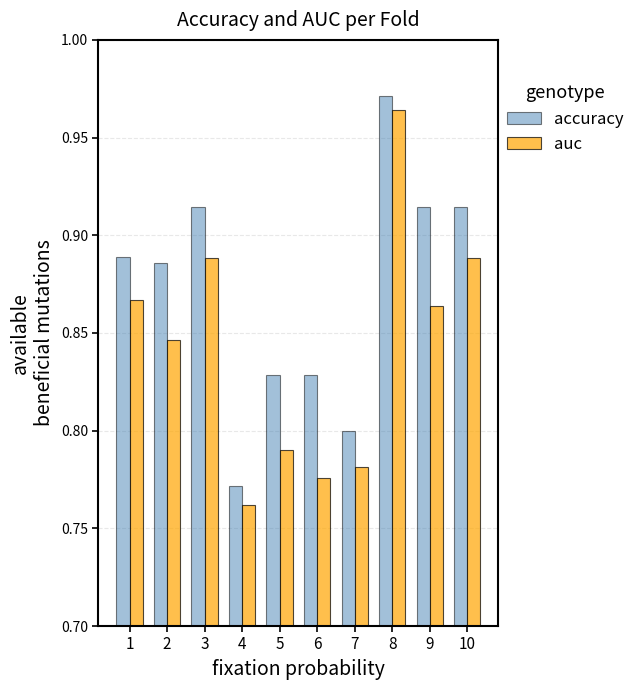

Rank the series by their average value, from lowest to highest.

auc, accuracy